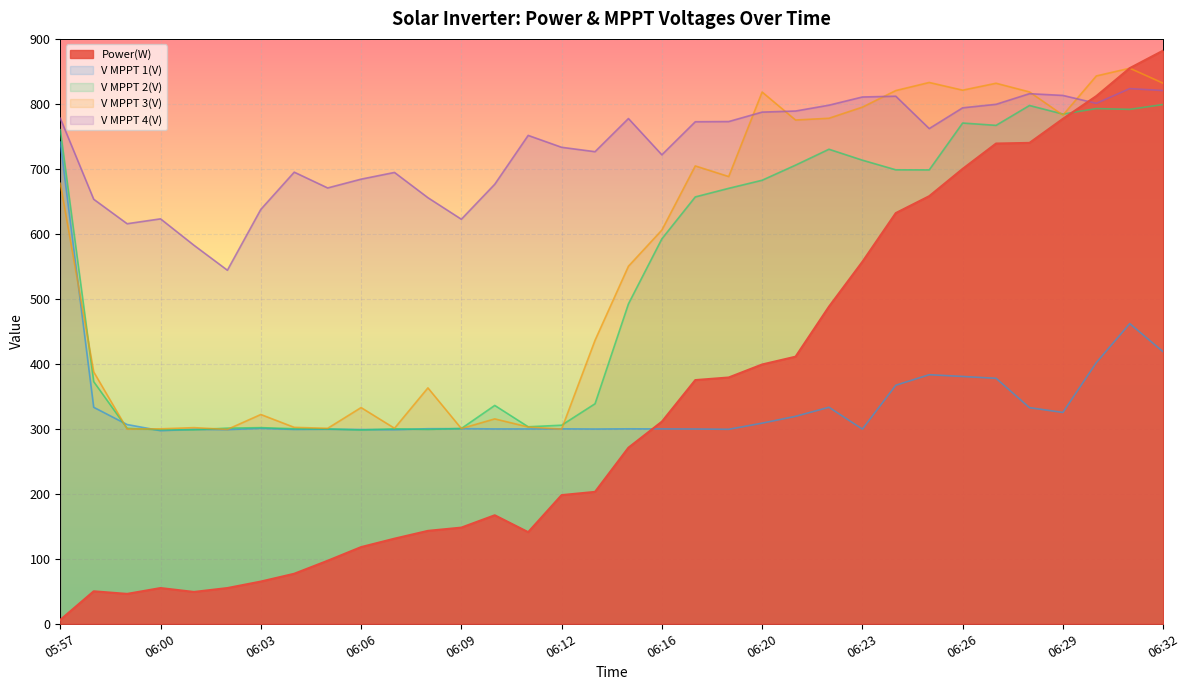

Is the value of V MPPT 3(V) at 05:58 greater than the value of V MPPT 4(V) at 06:26?

No